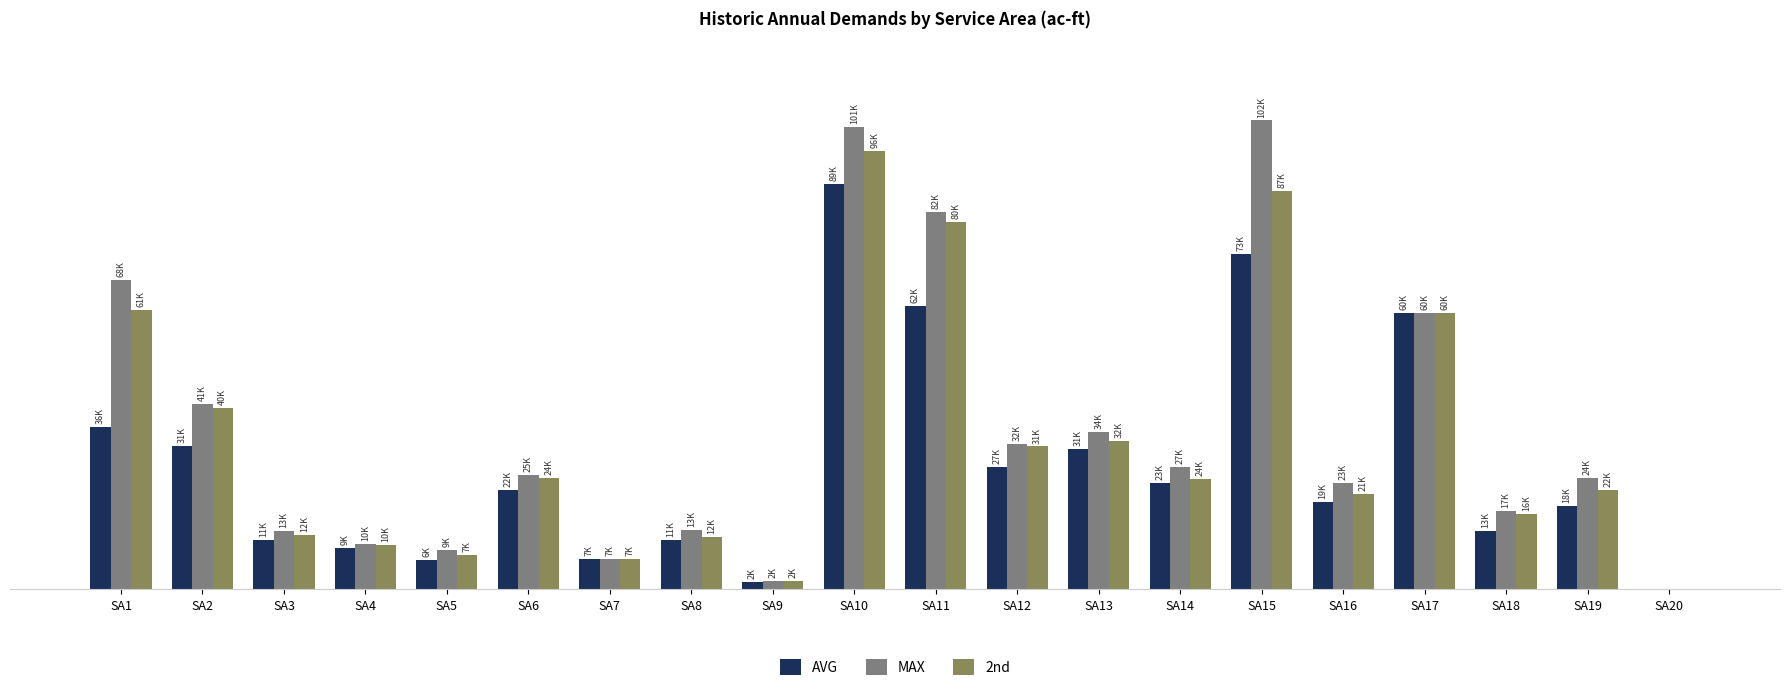

Are the bars horizontal?

No